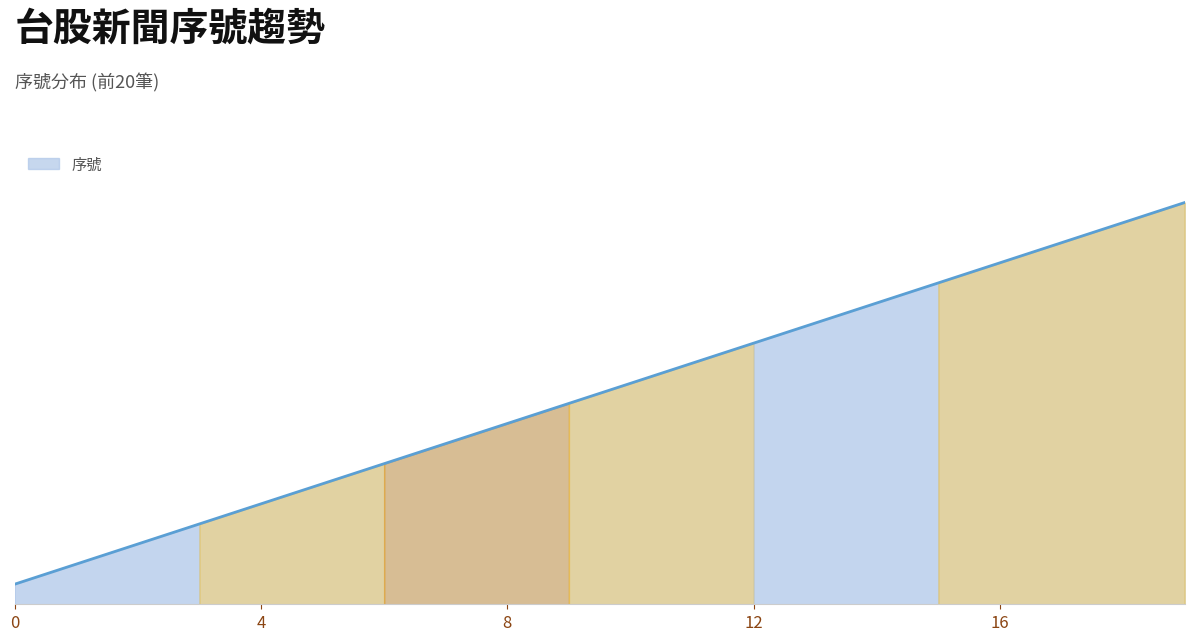

List the labels in order of value, smallest first.

0, 1, 2, 3, 4, 5, 6, 7, 8, 9, 10, 11, 12, 13, 14, 15, 16, 17, 18, 19